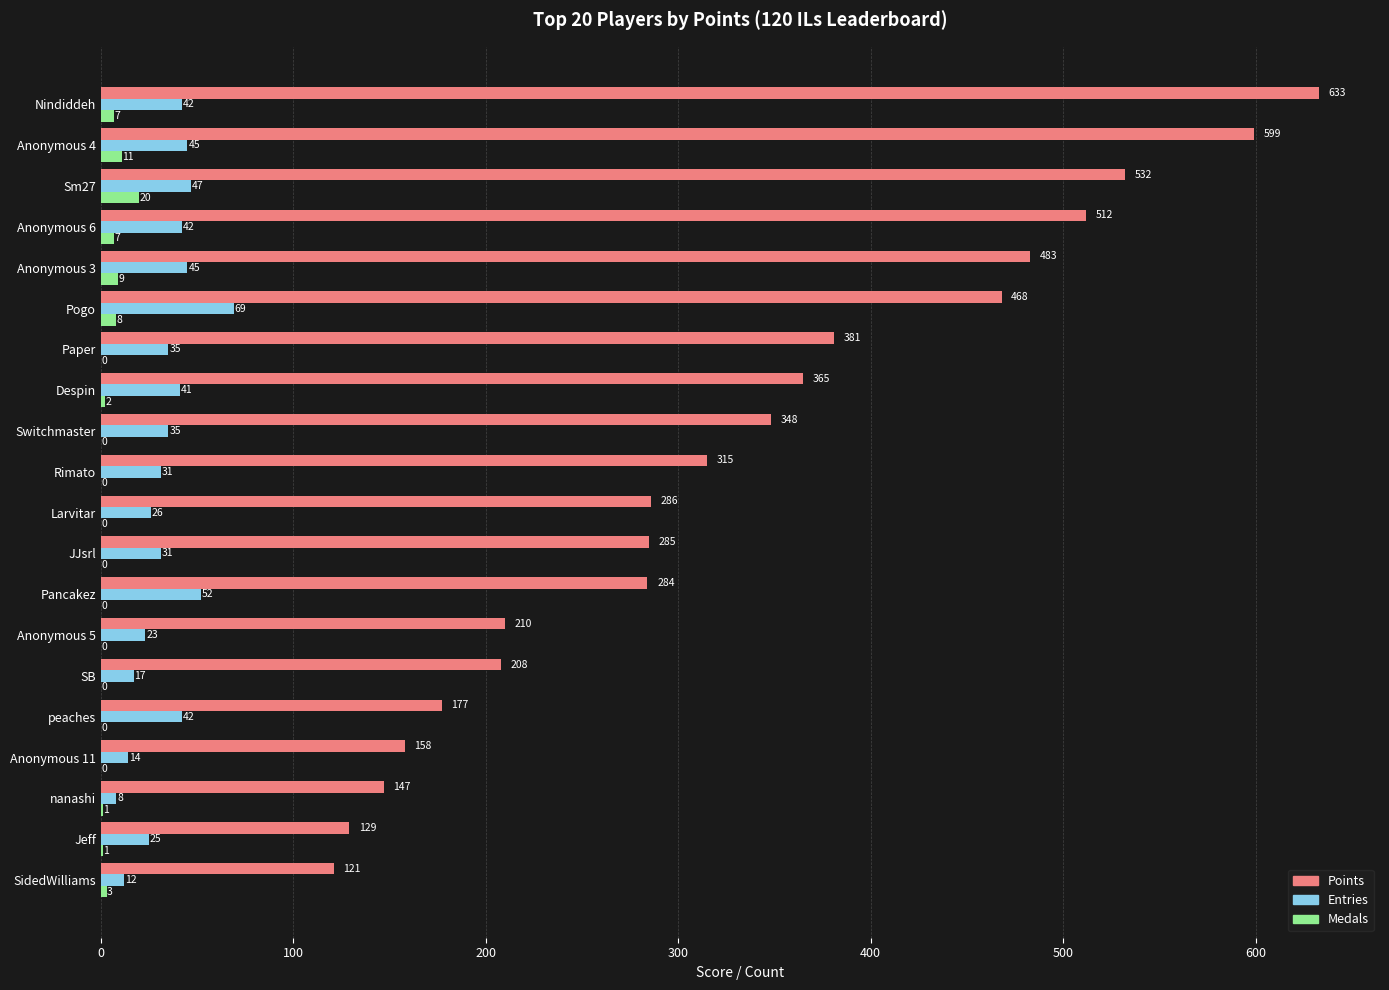

Count the number of categories in the chart.

20